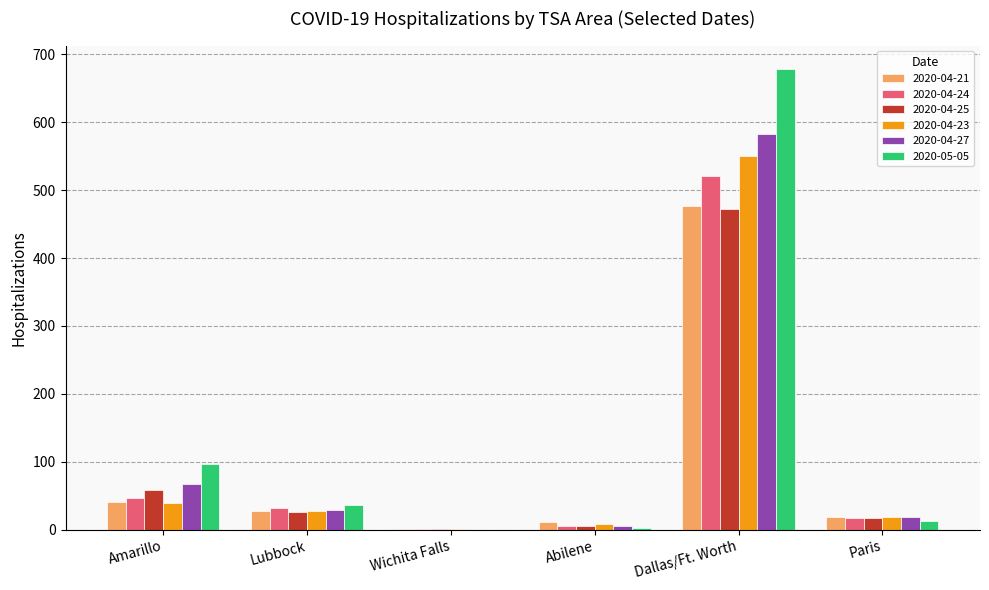

At which category is the sum across all series the highest?

Dallas/Ft. Worth